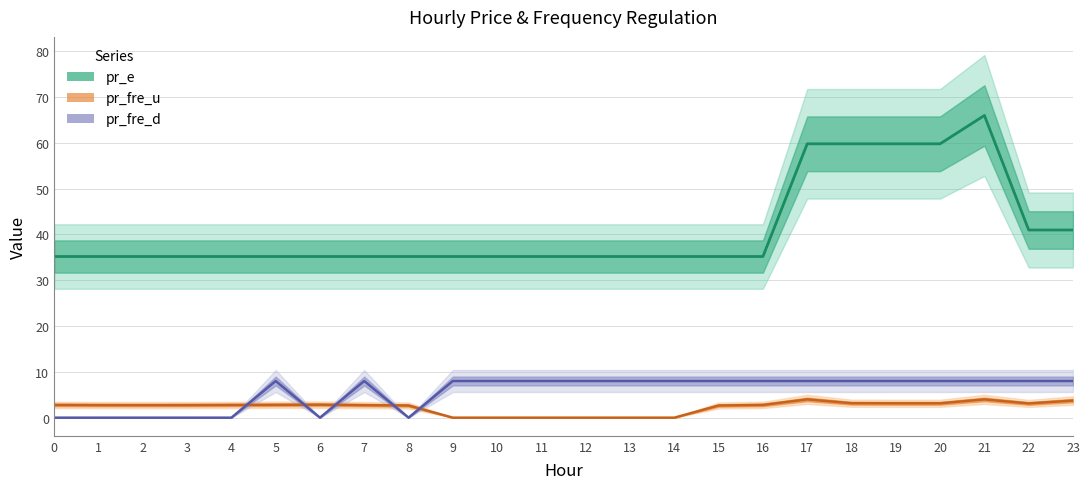

Which series has the largest range (max minus min)?

pr_e (centre)